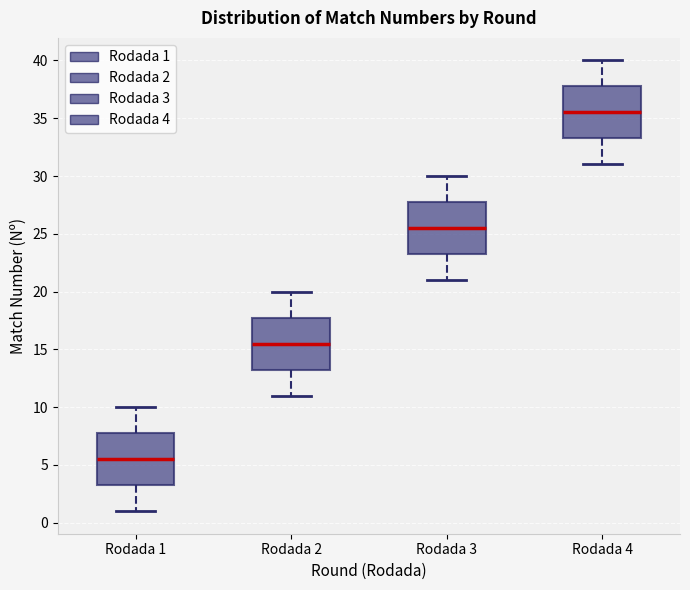

Reading left to right, read every box against the y-axis: the position of its median line, the range the box covers, and the ends of its whiskers. The values are not printed on the chart, so give them approximately, as read against the axis.

Rodada 1: median 5.5, box 3.5 to 8.0, whiskers 1.0 to 10.0
Rodada 2: median 15.5, box 13.5 to 18.0, whiskers 11.0 to 20.0
Rodada 3: median 25.5, box 23.5 to 28.0, whiskers 21.0 to 30.0
Rodada 4: median 35.5, box 33.5 to 38.0, whiskers 31.0 to 40.0